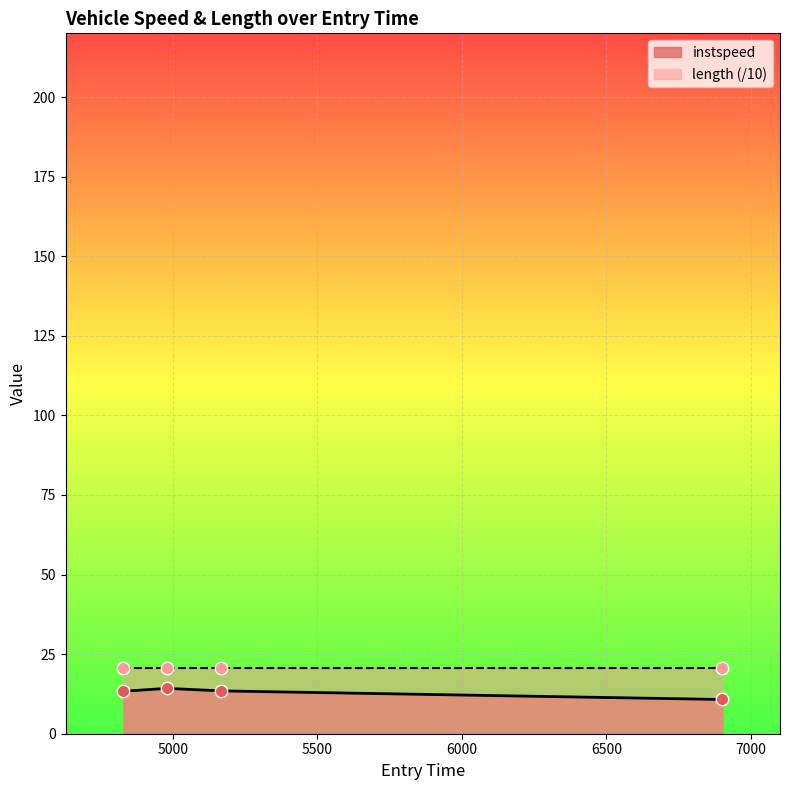

What is the change in value from 4828.989097090241 to 5168.382681826706?

+0.1